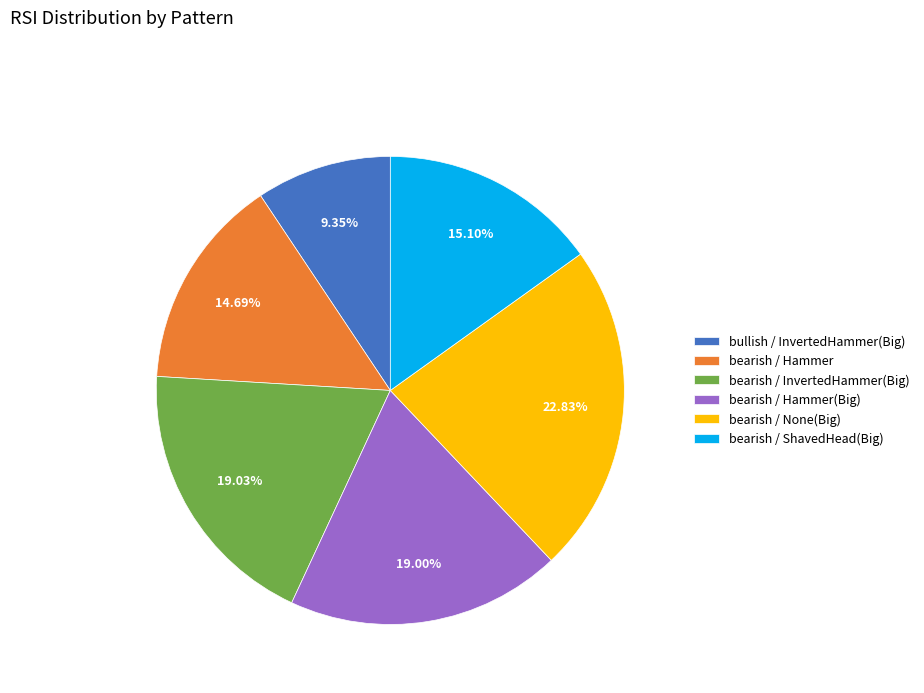

Which category has the biggest portion of the pie?

bearish / None(Big)